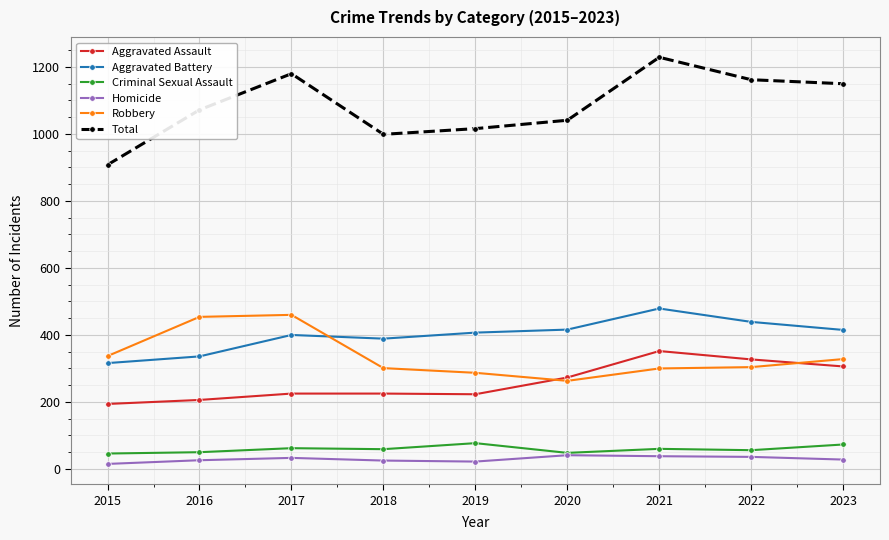

Does the chart have visible grid lines?

Yes